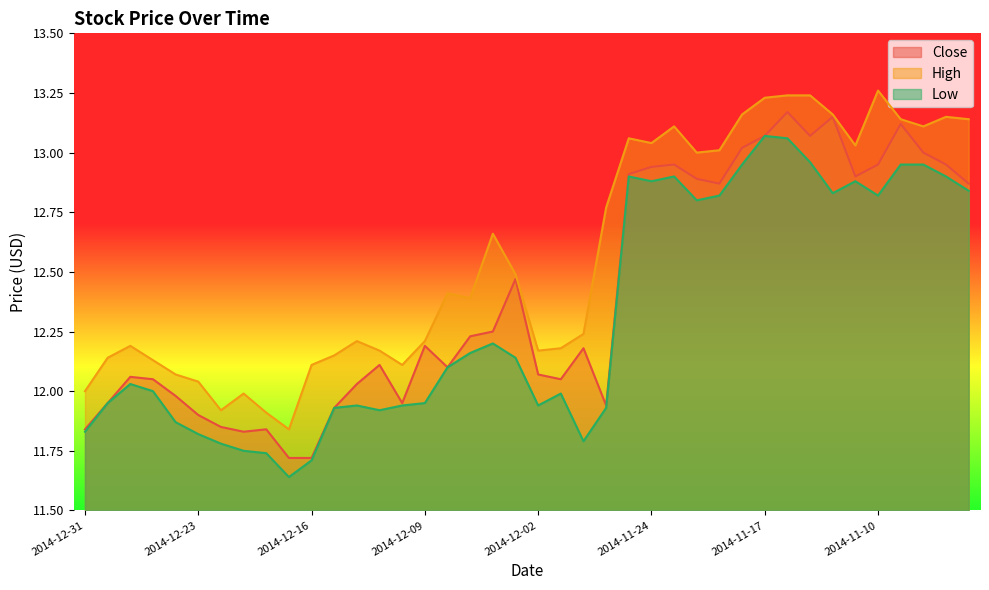

What is the sum of all High values?

502.6